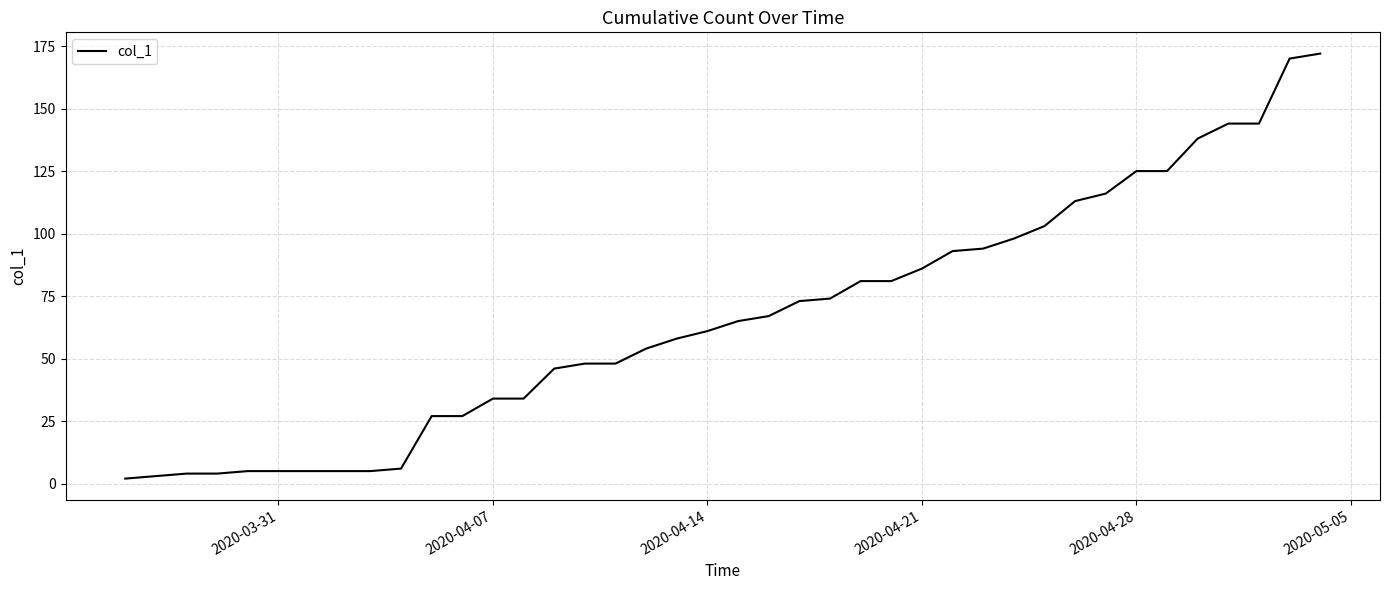

What is the maximum value shown in the chart?

172